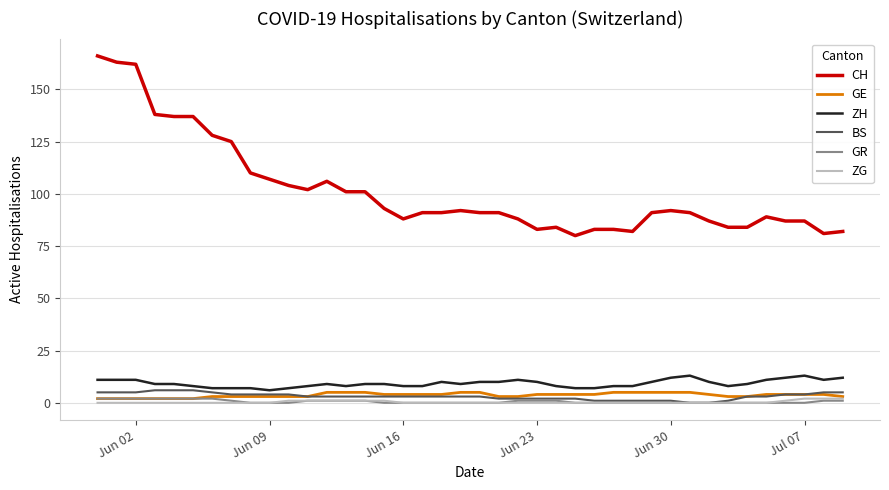

Which series has the widest spread of values?

CH